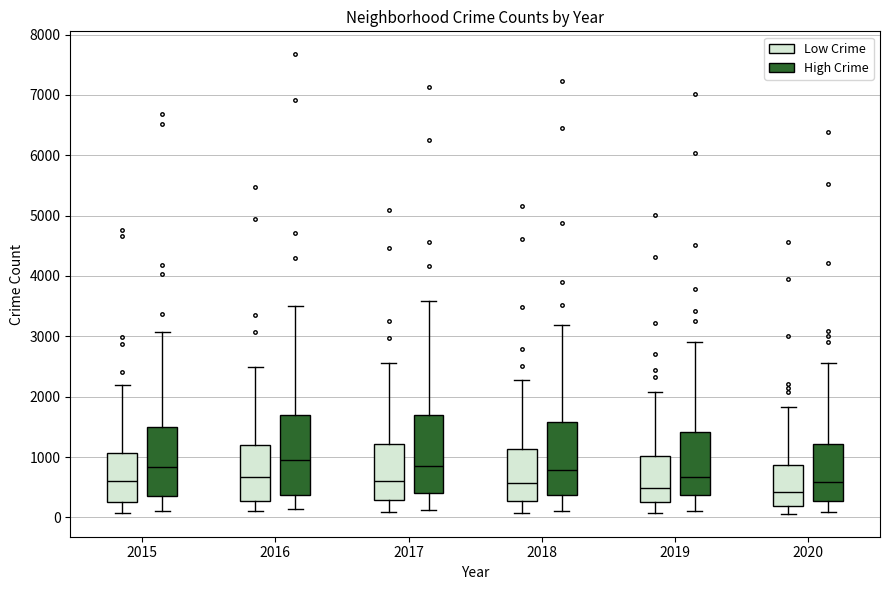

Where is the upper edge of the box for 2017 (Low Crime) on the y-axis? The values are not printed on the chart, so give them approximately, as read against the axis.

1200